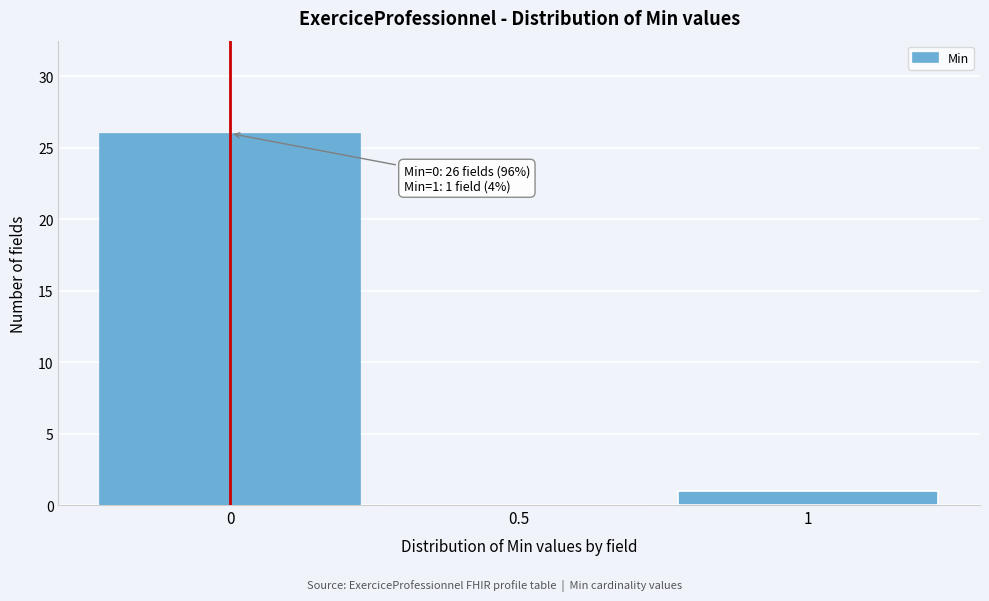

Which range on the x-axis has the tallest bar?

-0.25 to 0.25